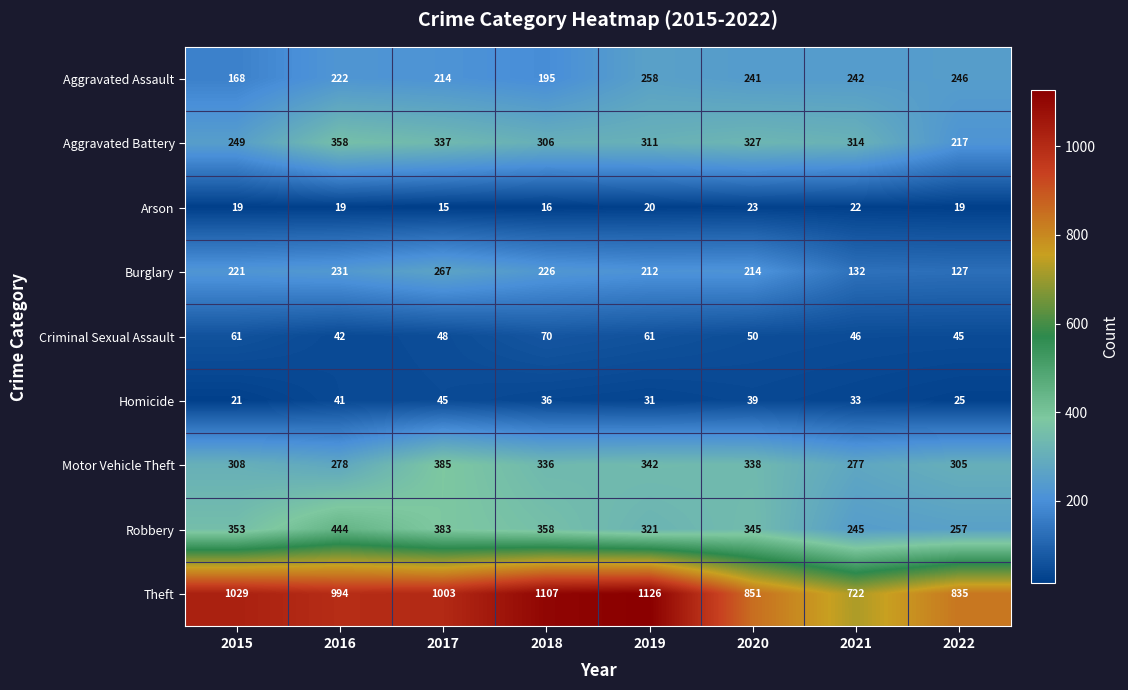

Rank the categories by Homicide value from highest to lowest.

2017, 2016, 2020, 2018, 2021, 2019, 2022, 2015